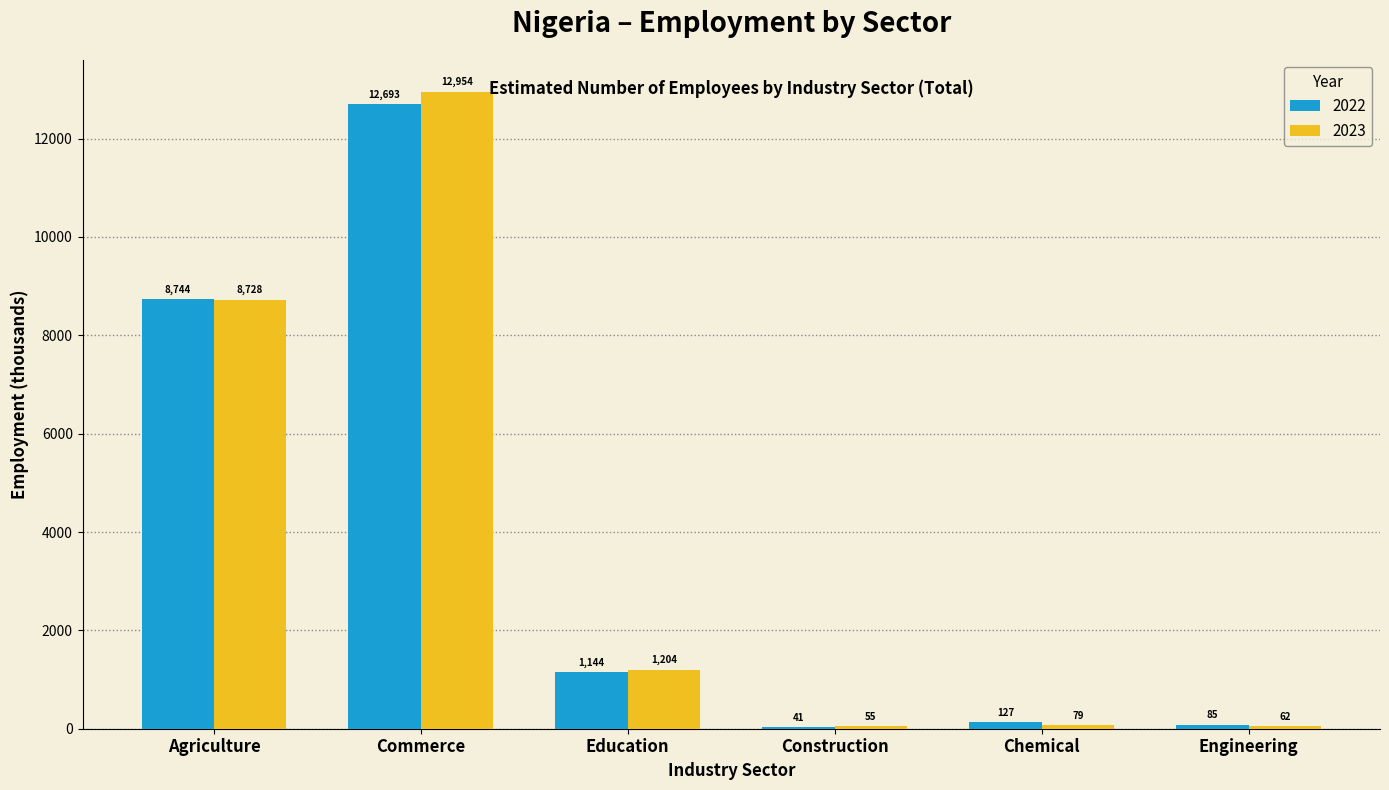

Which series changed the most between Chemical and Engineering?

2022